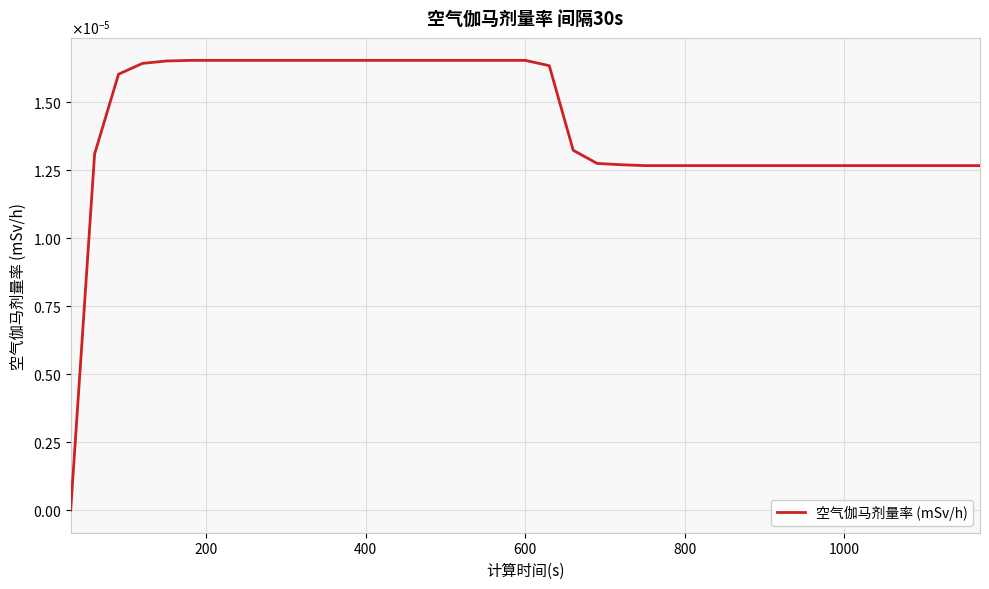

Does the chart have visible grid lines?

Yes